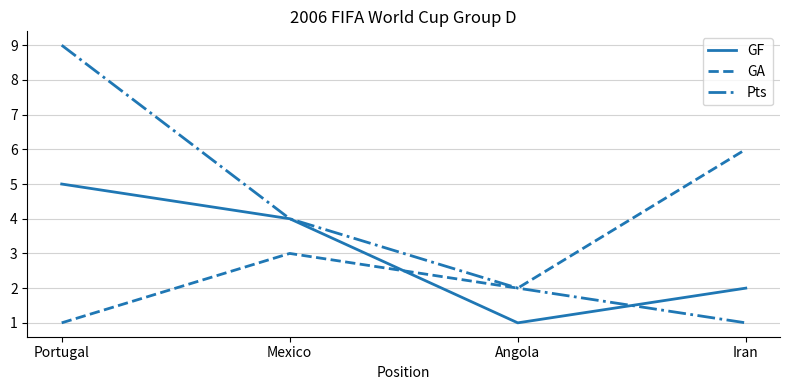

Rank the series by their maximum value, from lowest to highest.

GF, GA, Pts